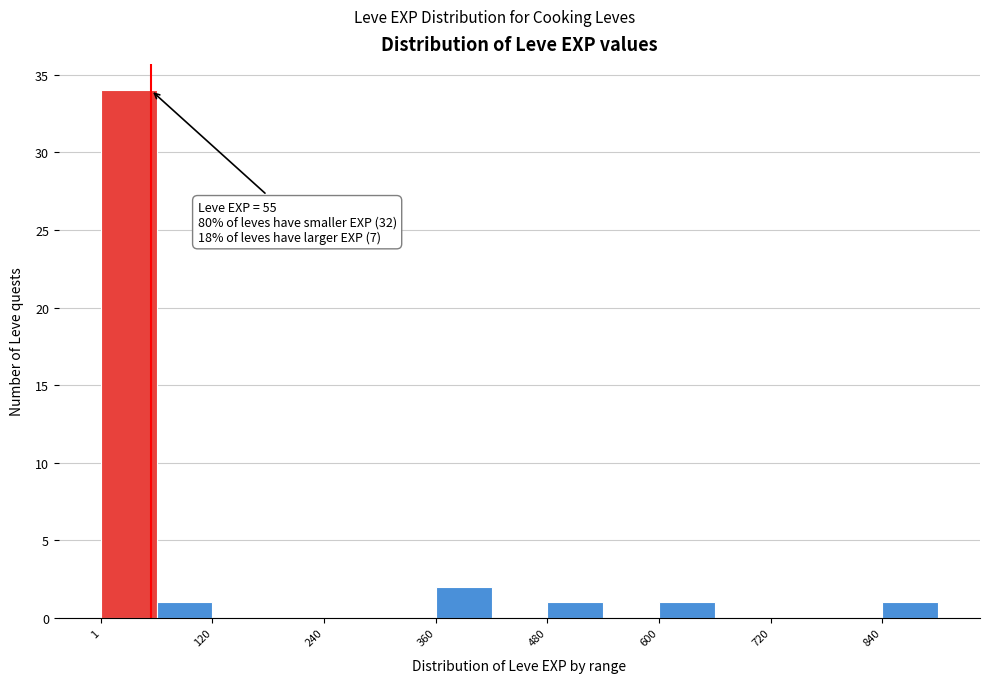

Around what value on the x-axis is the tallest bar? Give the approximate position of its centre, as read against the axis.

40